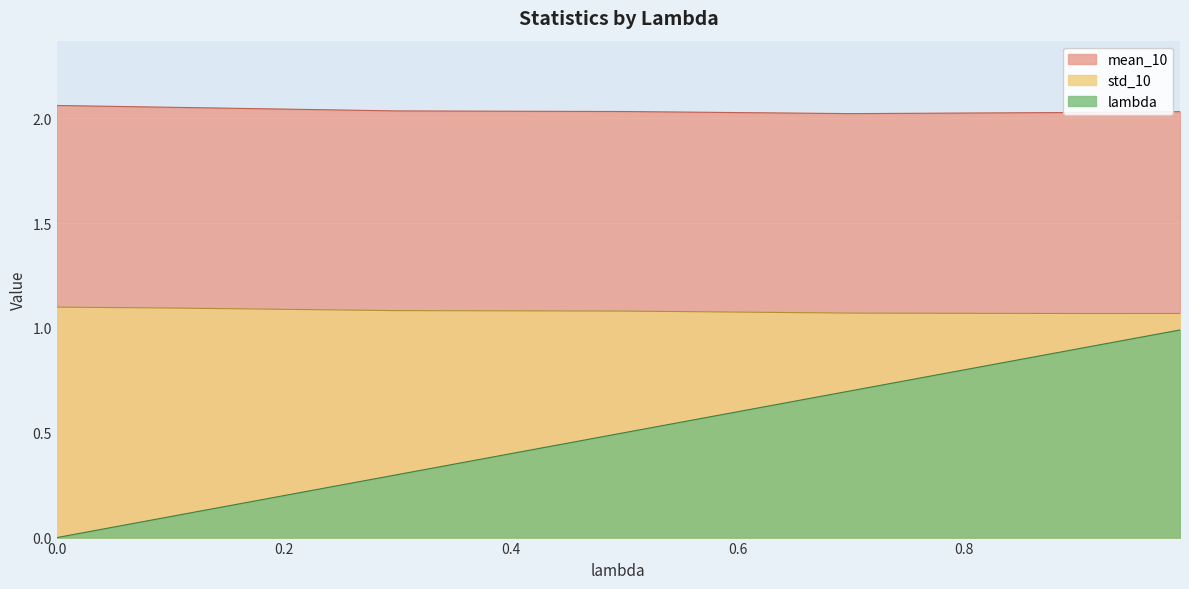

True or false: mean_10 has a value of 2.0 at 0.3.

True